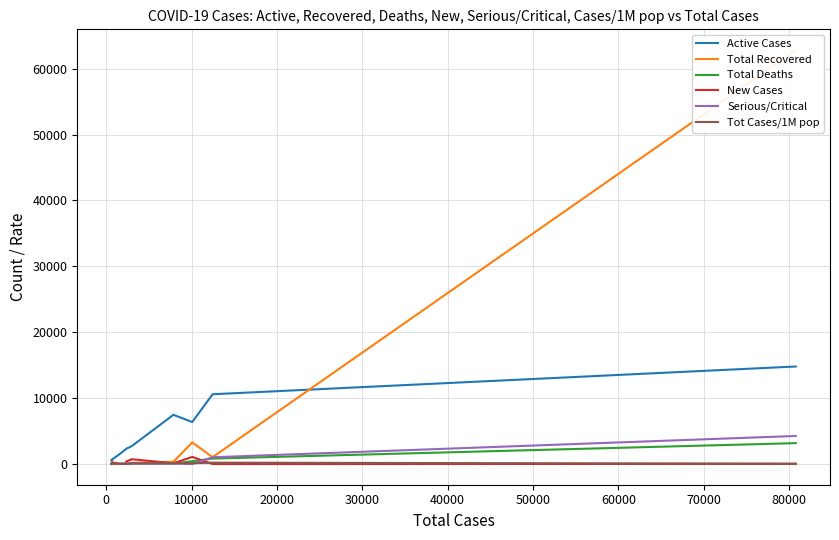

How many values in the Serious/Critical series exceed 10?

7